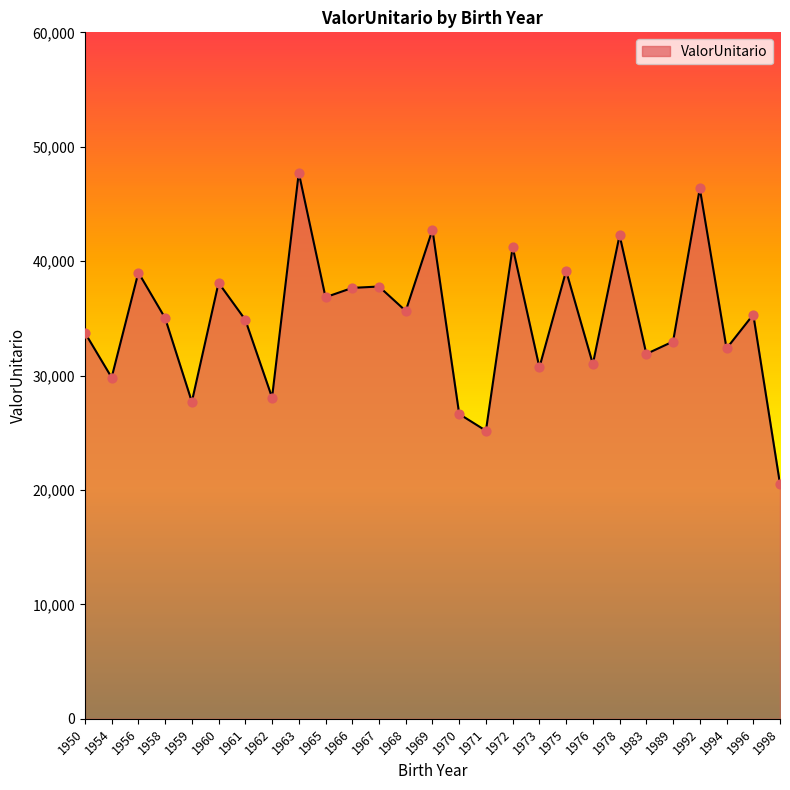

Approximately how many times larger is the value at 1972 compared to 1967?

1.1